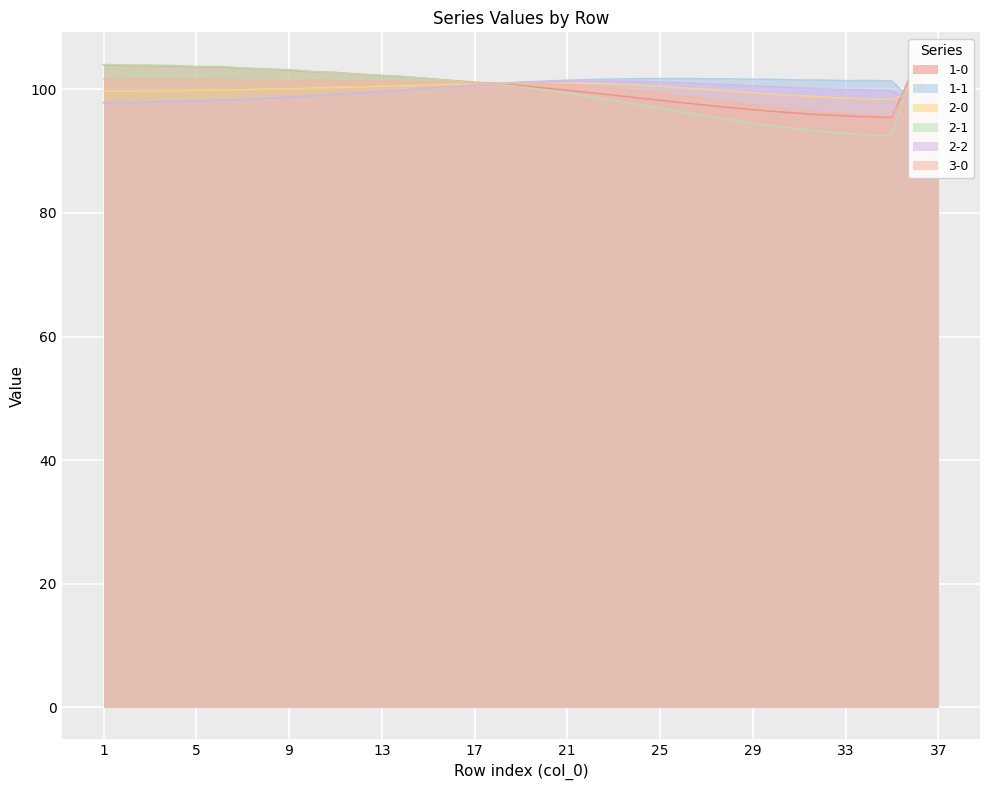

Which series has the largest range (max minus min)?

2-1